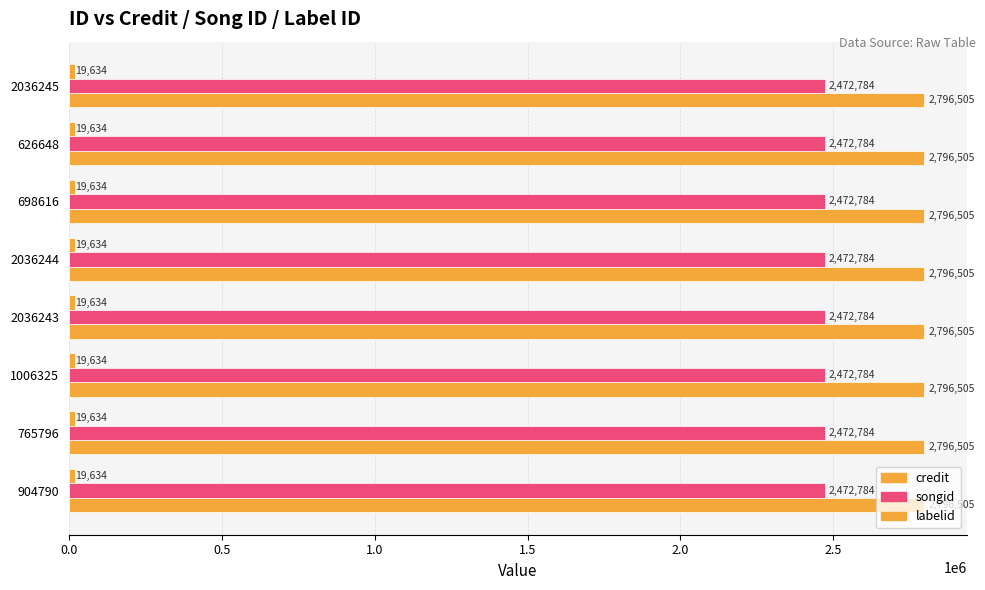

What position from the left is 2036244?

5